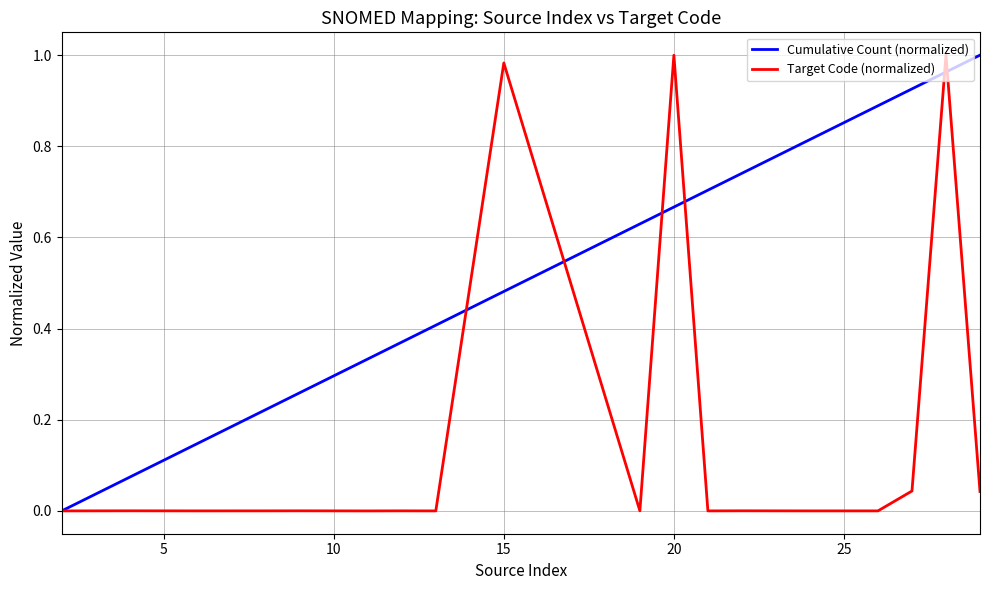

After their last crossing, which series has the higher values: Cumulative Count (normalized) or Target Code (normalized)?

Cumulative Count (normalized)